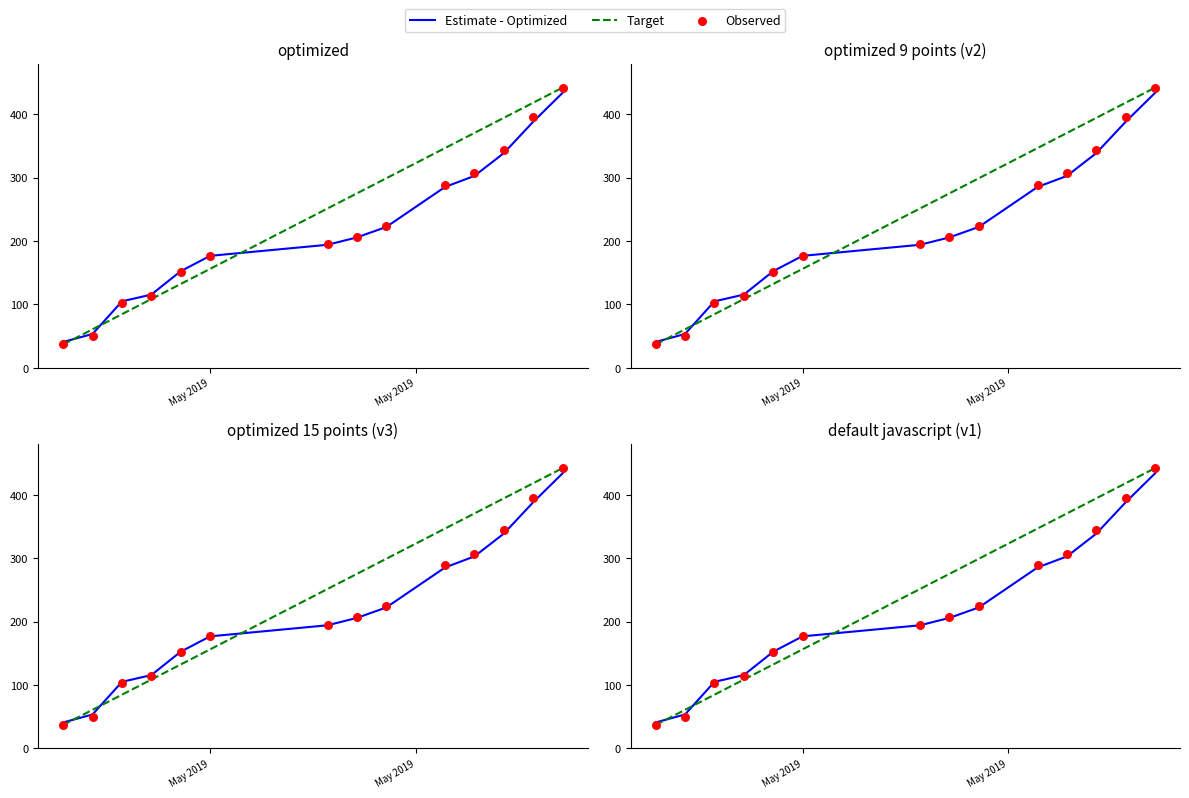

At how many categories does at least one series exceed 143?

10